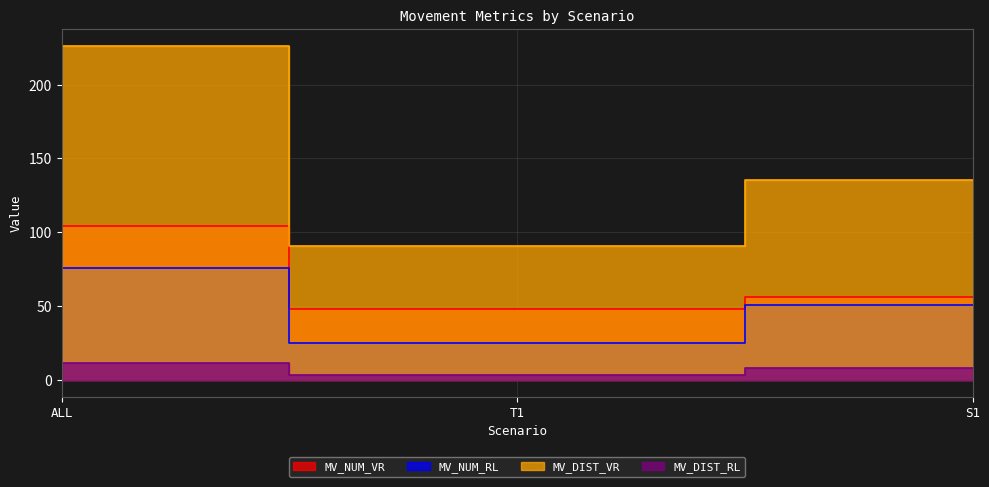

The value of MV_DIST_RL at ALL is 11.5. True or false?

True